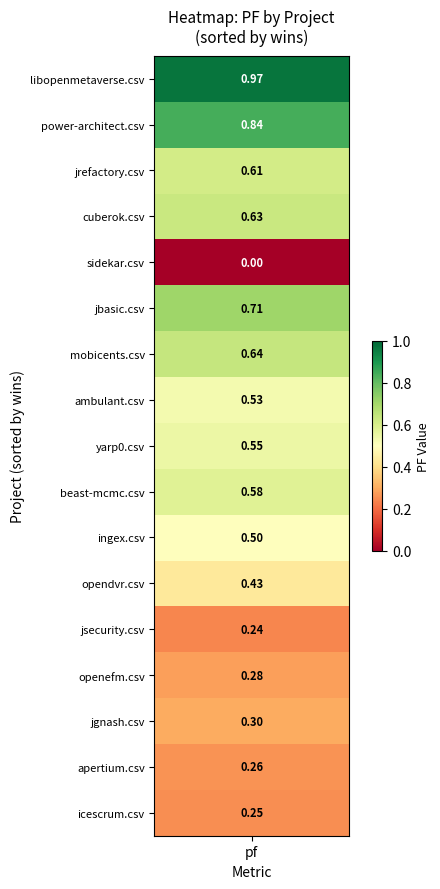

Is it true that the value at ambulant.csv is 0.4?

False